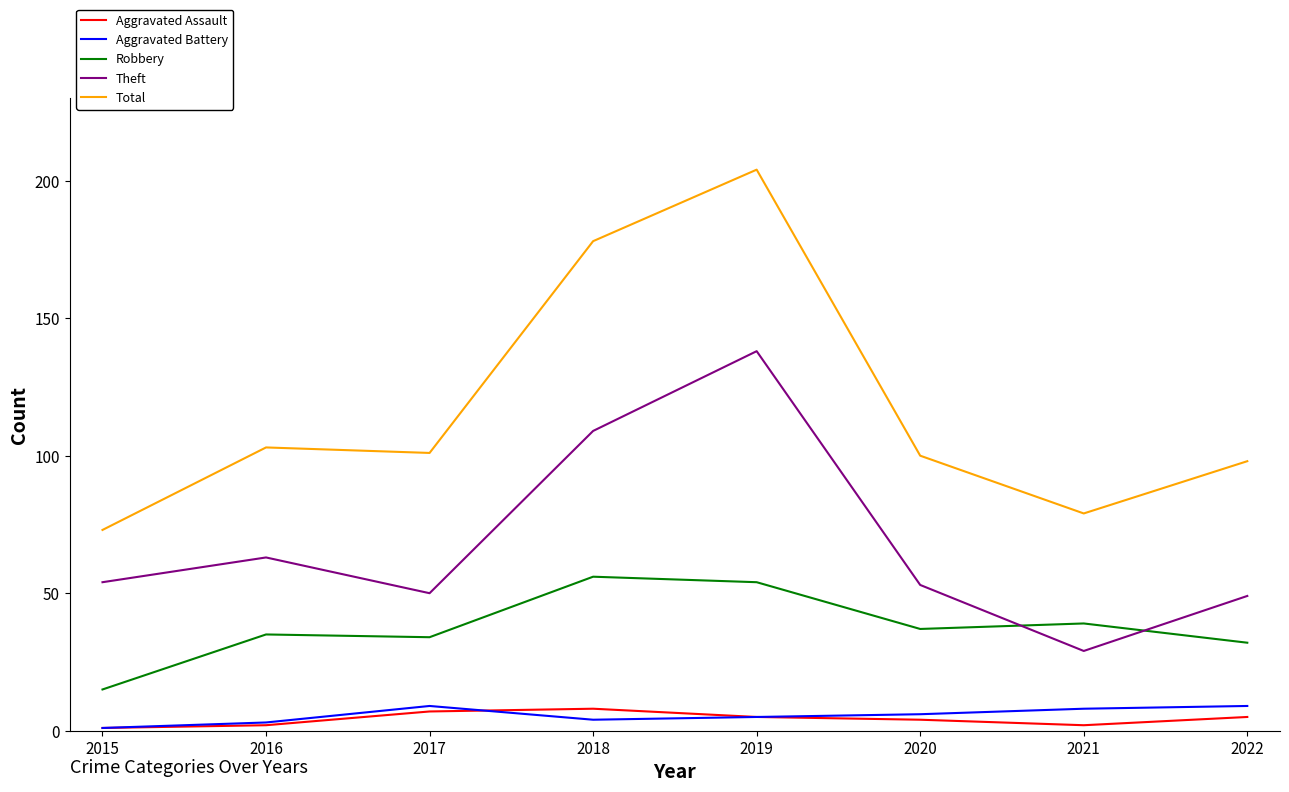

What is the greatest value displayed?

204